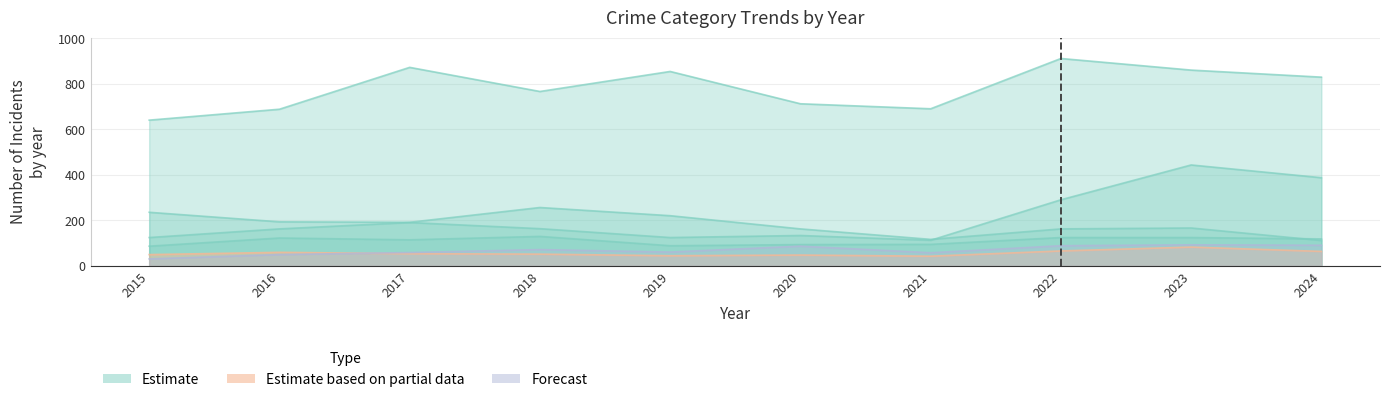

What is the sum of the Motor Vehicle Theft values at 2022 and 2017?

482